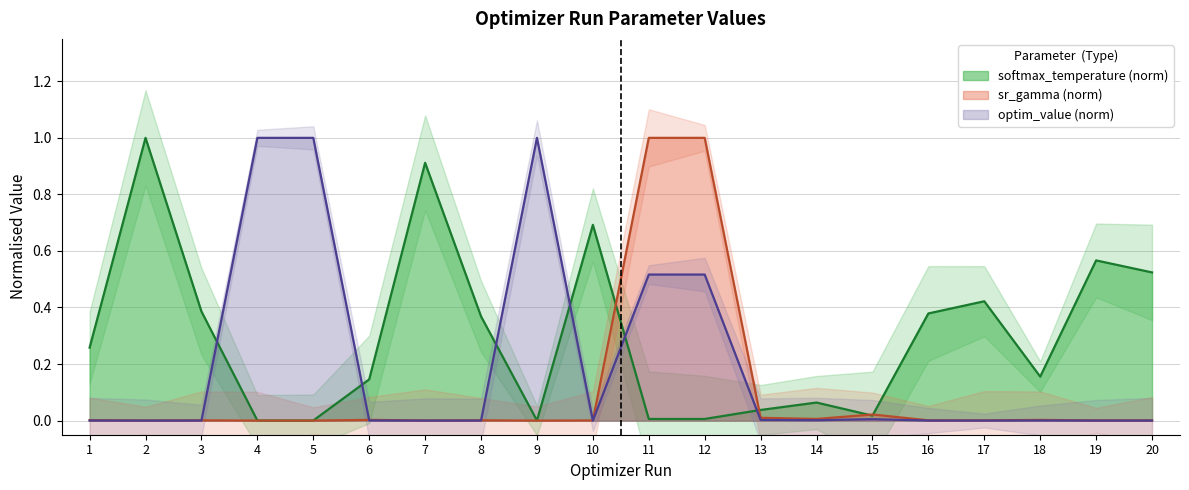

What is the spread (max minus min) of values at 16?

0.4